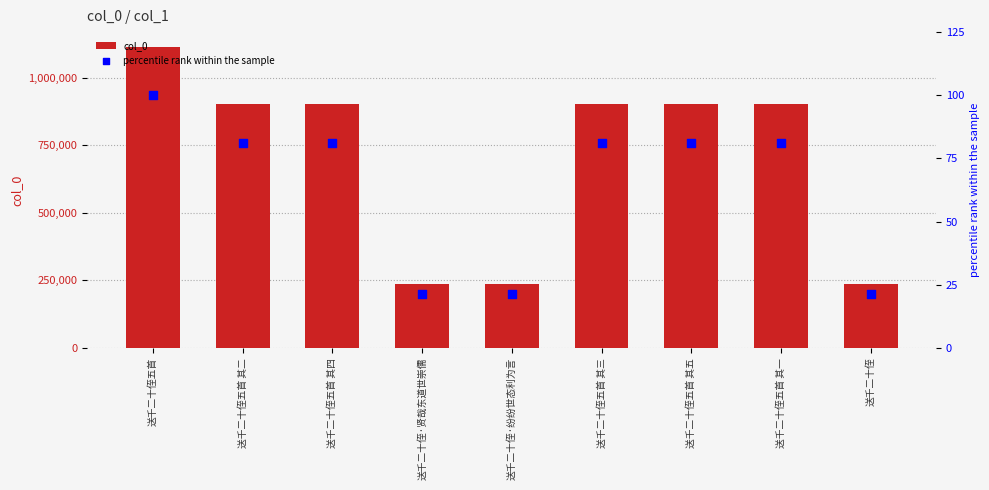

What is the total value across all series at 送千二十侄五首 其二?

905160.3